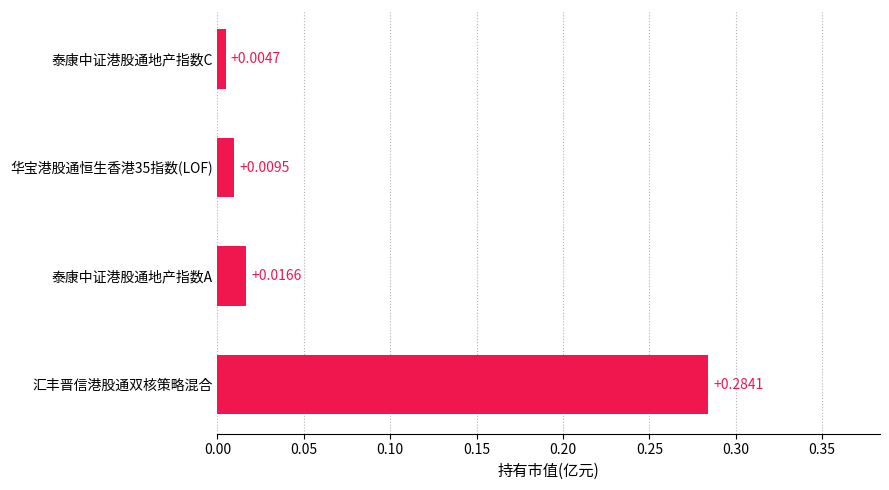

Does the chart contain any negative values?

No